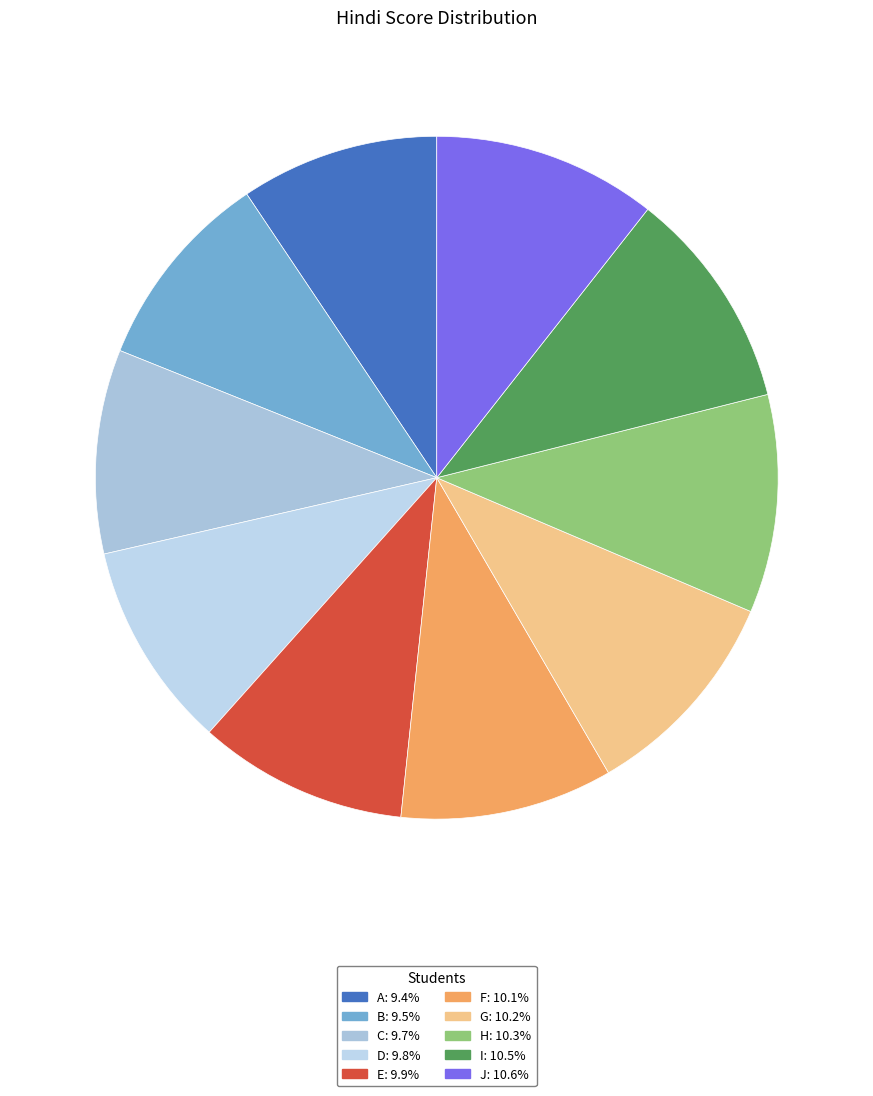

Rank the categories by value from highest to lowest.

J, I, H, G, F, E, D, C, B, A